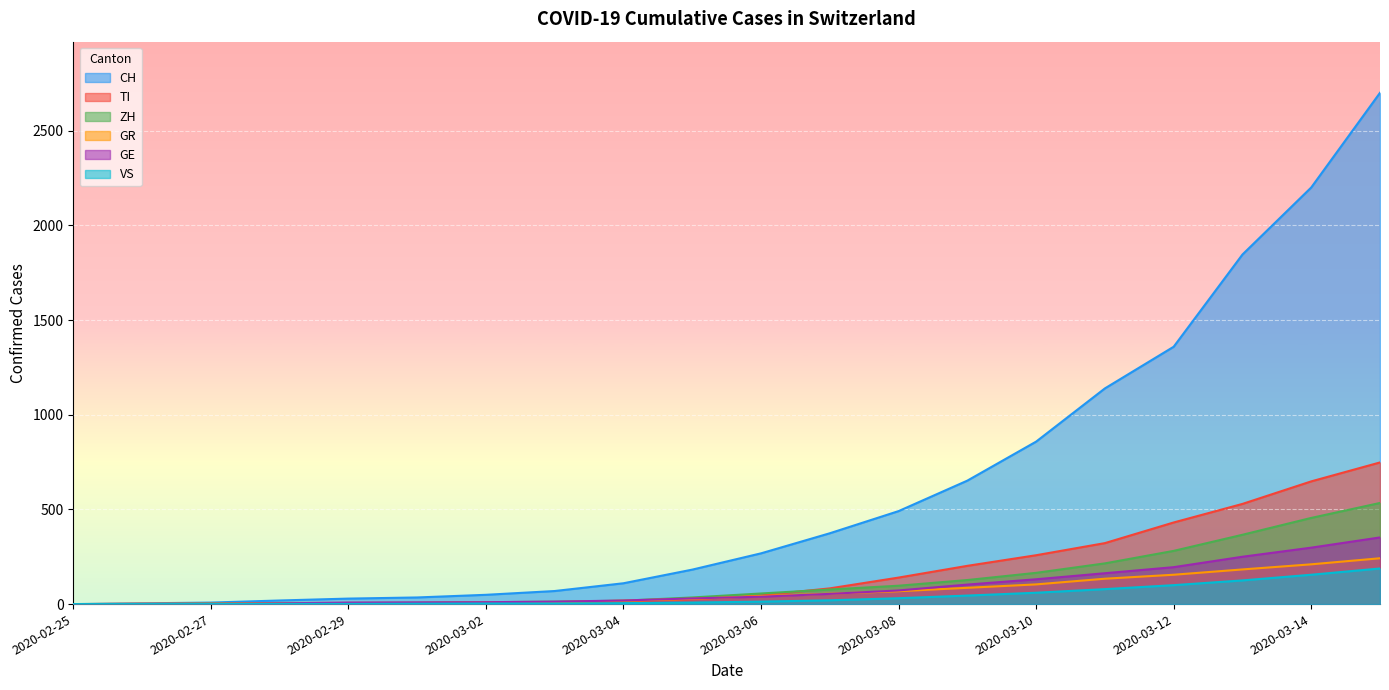

Which series has the widest spread of values?

CH